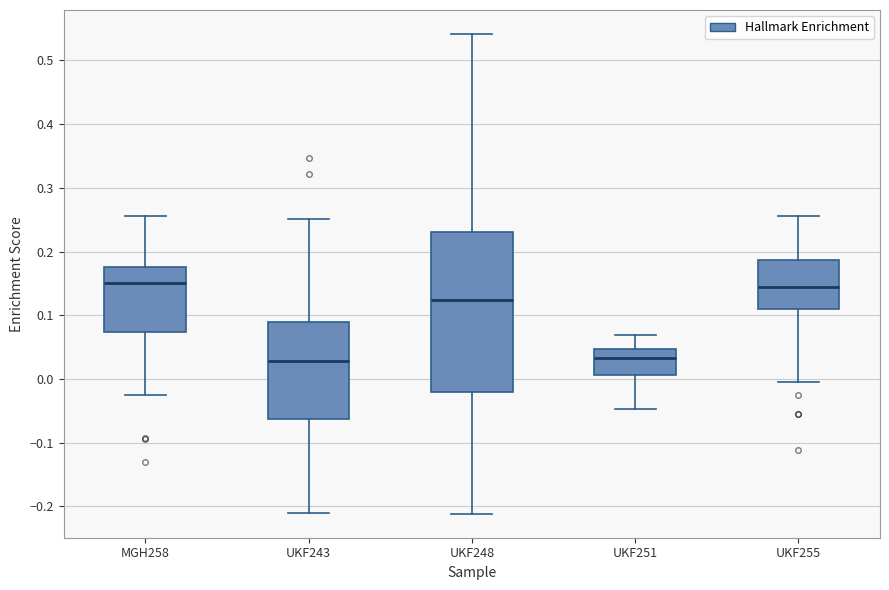

Reading left to right, transcribe this box plot: for each box, give where its median line is, the range the box spans, and where its two whiskers end, as read against the y-axis. The values are not printed on the chart, so give them approximately, as read against the axis.

MGH258: median 0.15, box 0.07 to 0.18, whiskers -0.03 to 0.26
UKF243: median 0.03, box -0.06 to 0.09, whiskers -0.21 to 0.25
UKF248: median 0.12, box -0.02 to 0.23, whiskers -0.21 to 0.54
UKF251: median 0.03, box 0.01 to 0.05, whiskers -0.05 to 0.07
UKF255: median 0.14, box 0.11 to 0.19, whiskers 0.00 to 0.26